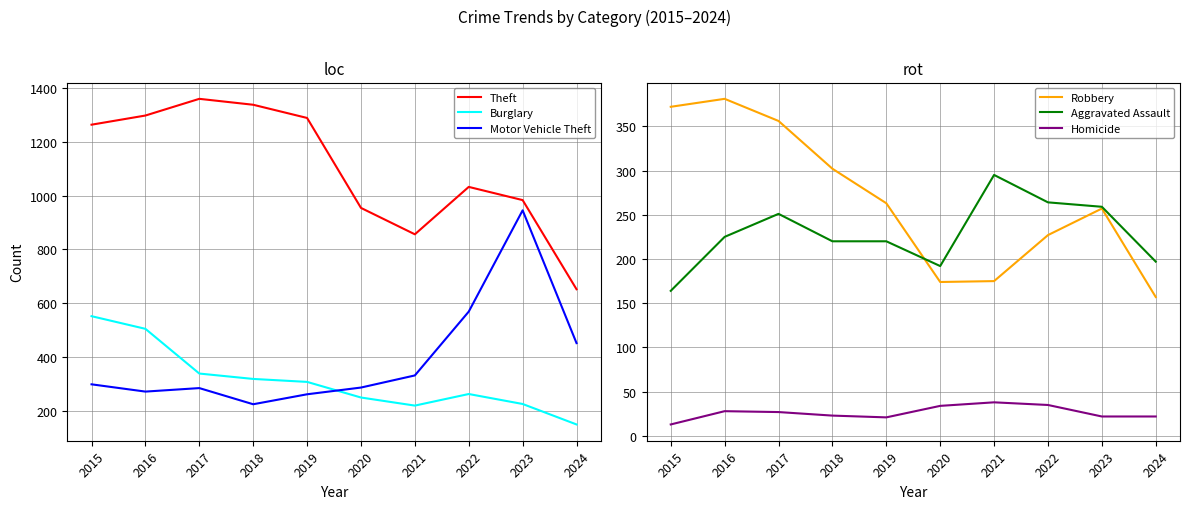

How many categories are shown in the chart?

10